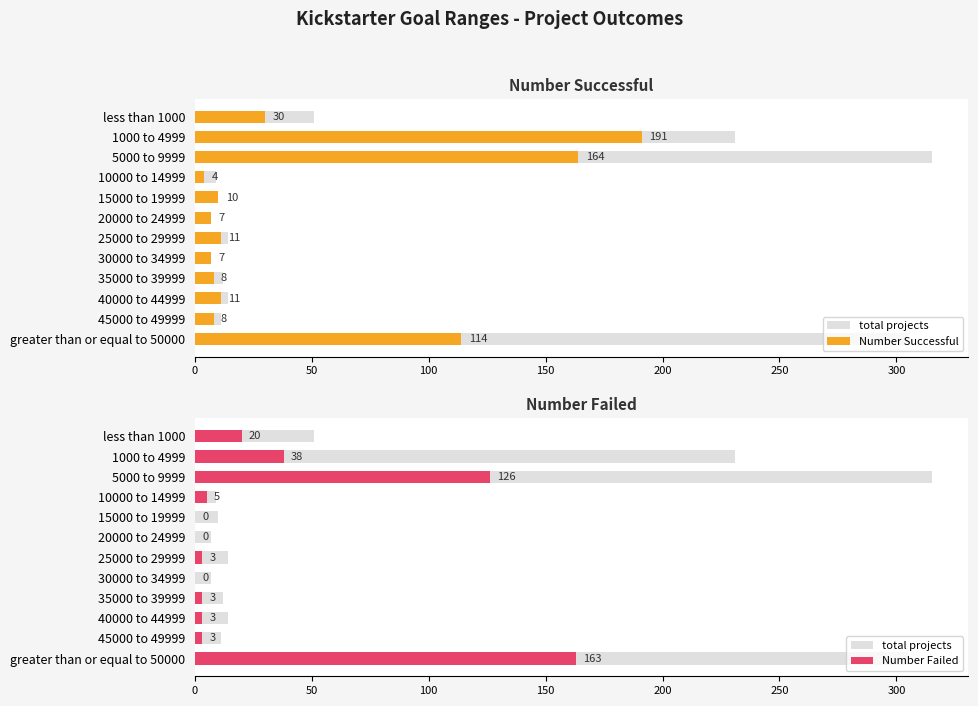

Count the number of data series in this chart.

3